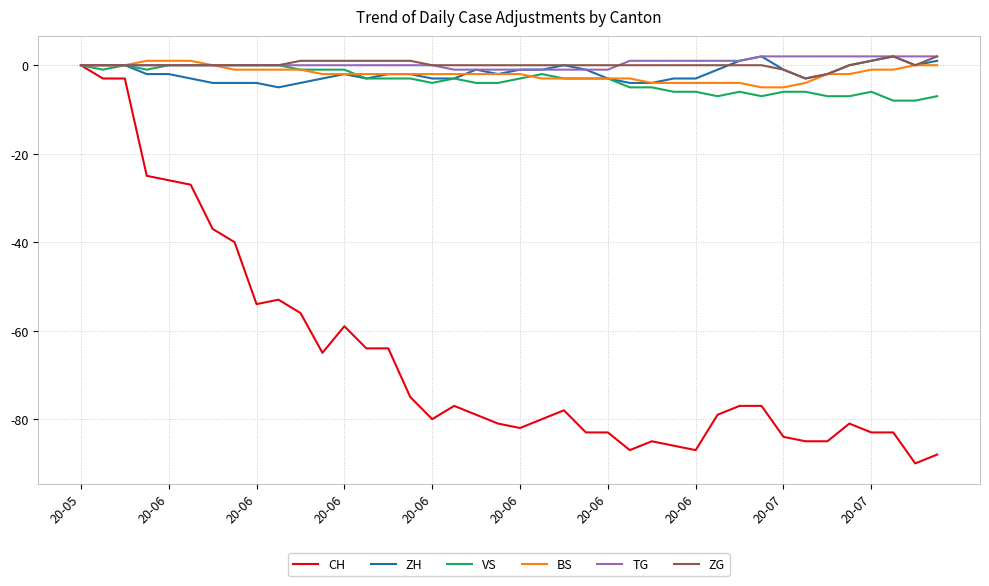

What is the minimum value for BS?

-5